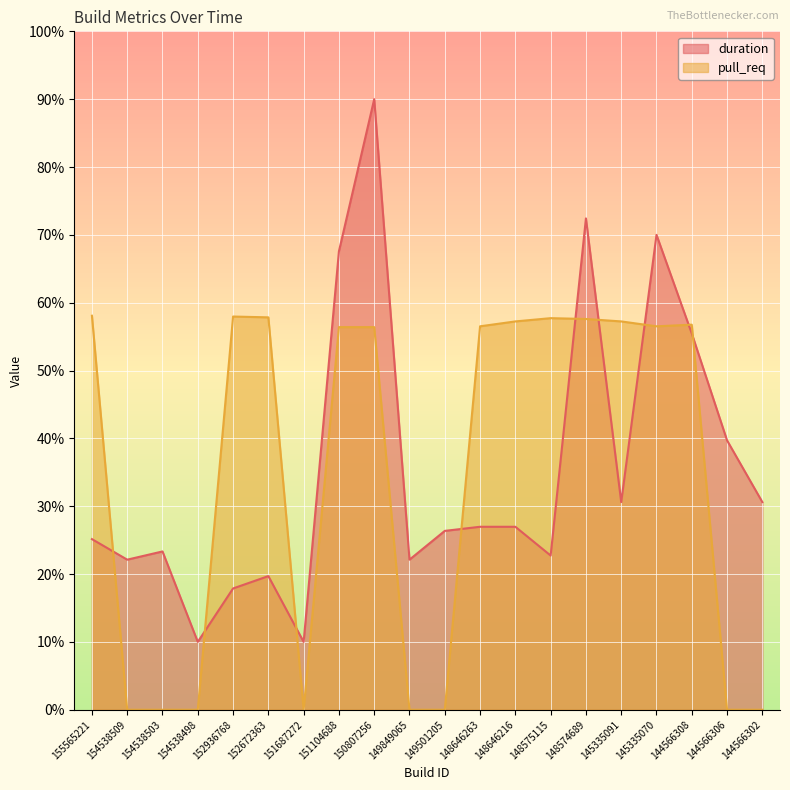

How many interior local valleys does the duration series have?

6